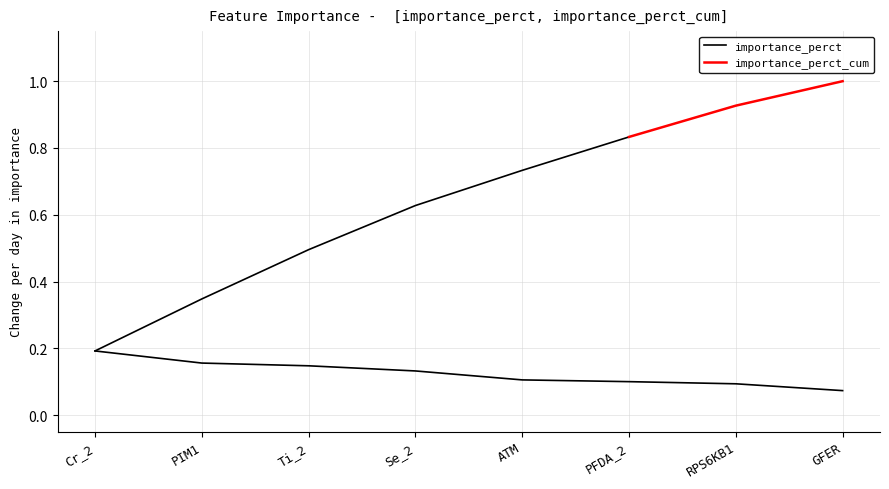

Reading left to right, list all the values displayed in this chart.

Cr_2=0.2	PIM1=0.2	Ti_2=0.1	Se_2=0.1	ATM=0.1	PFDA_2=0.1	RPS6KB1=0.1	GFER=0.1